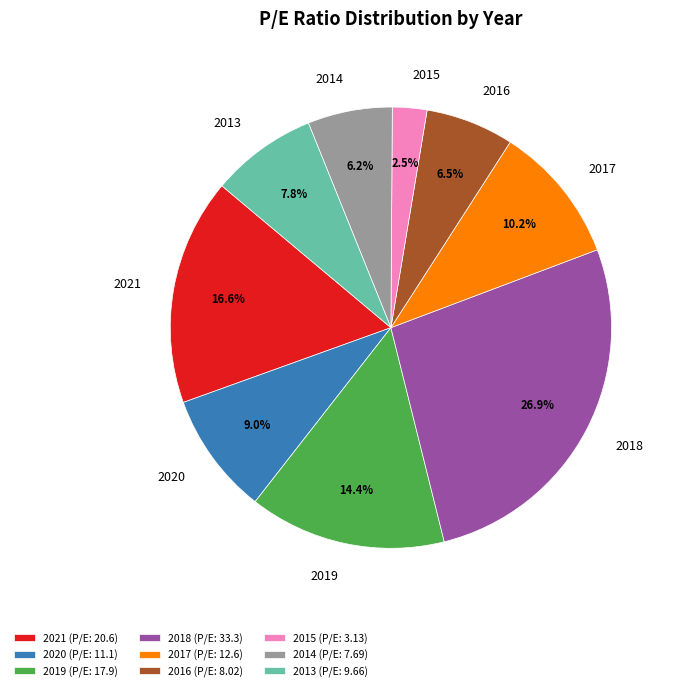

How many segments does this pie chart have?

9